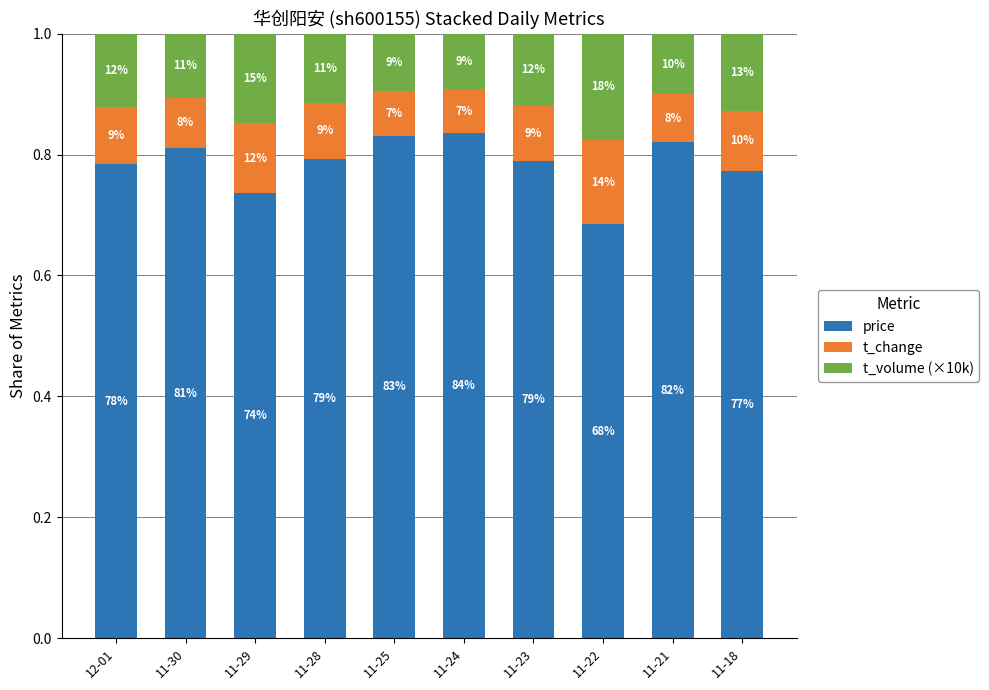

Where is price nearest to the value 0?

11-22